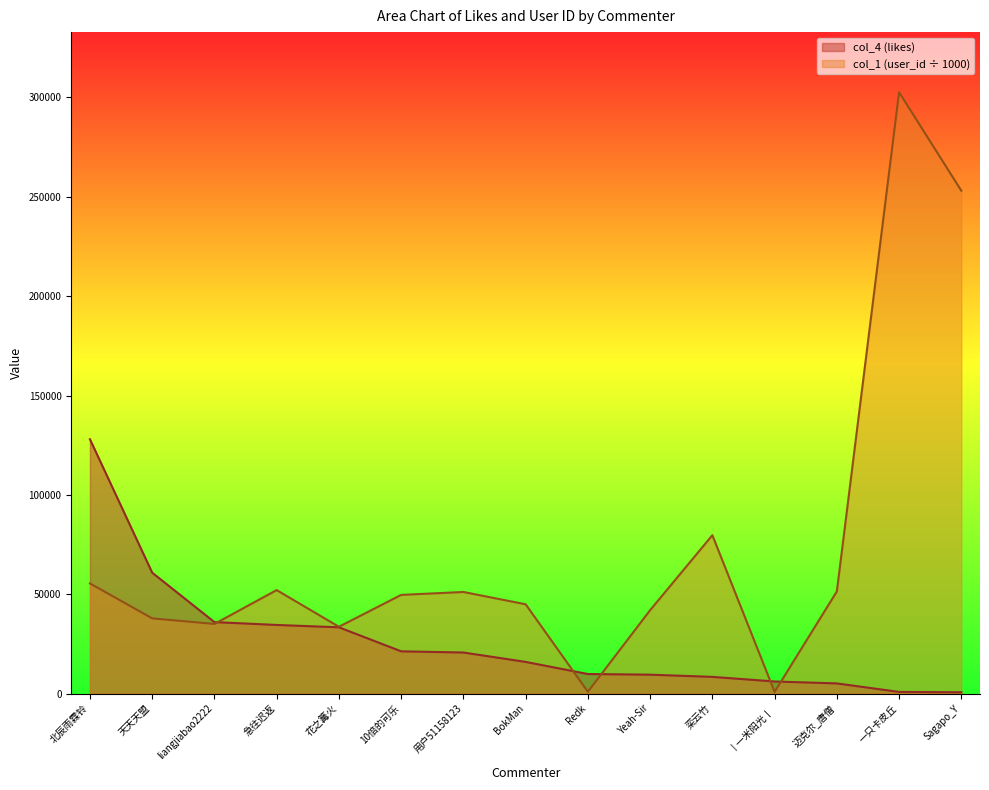

How many values in the col_1 (user_id scaled) series are below 49688?

7